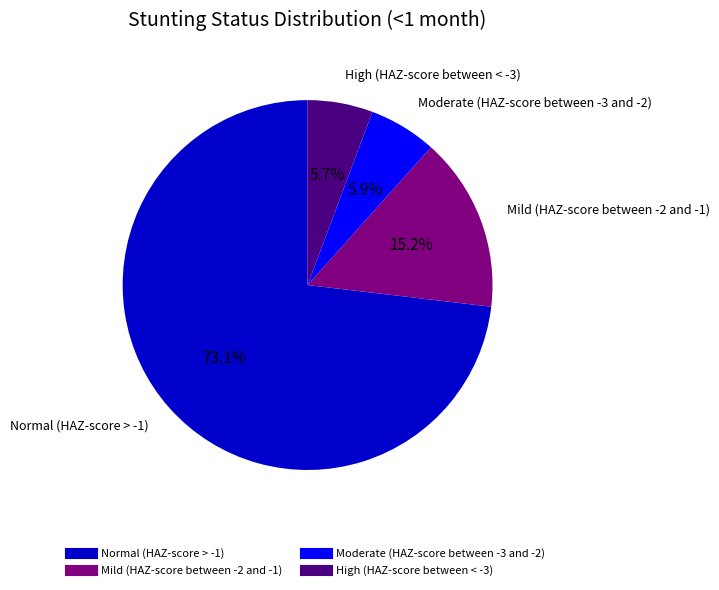

To the nearest percent, what is the average slice percentage?

25%